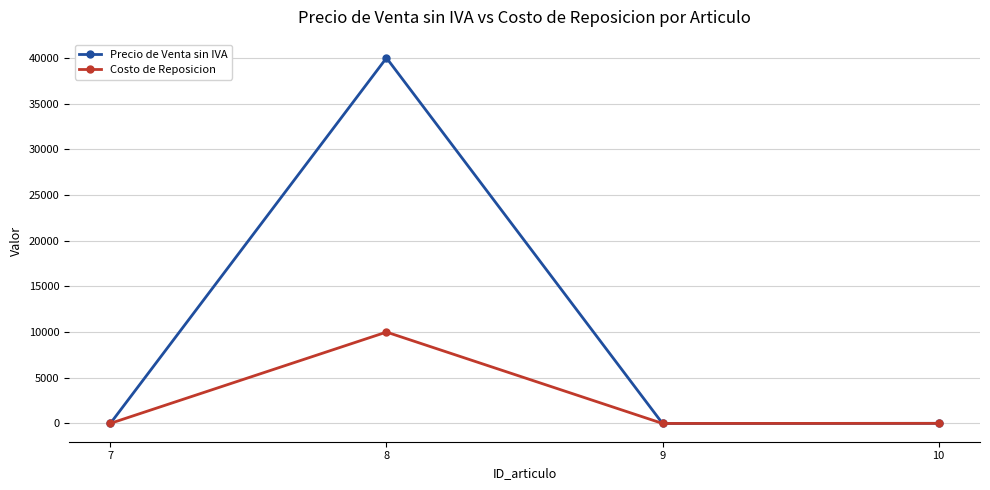

Where is the first local maximum for Costo de Reposicion?

8